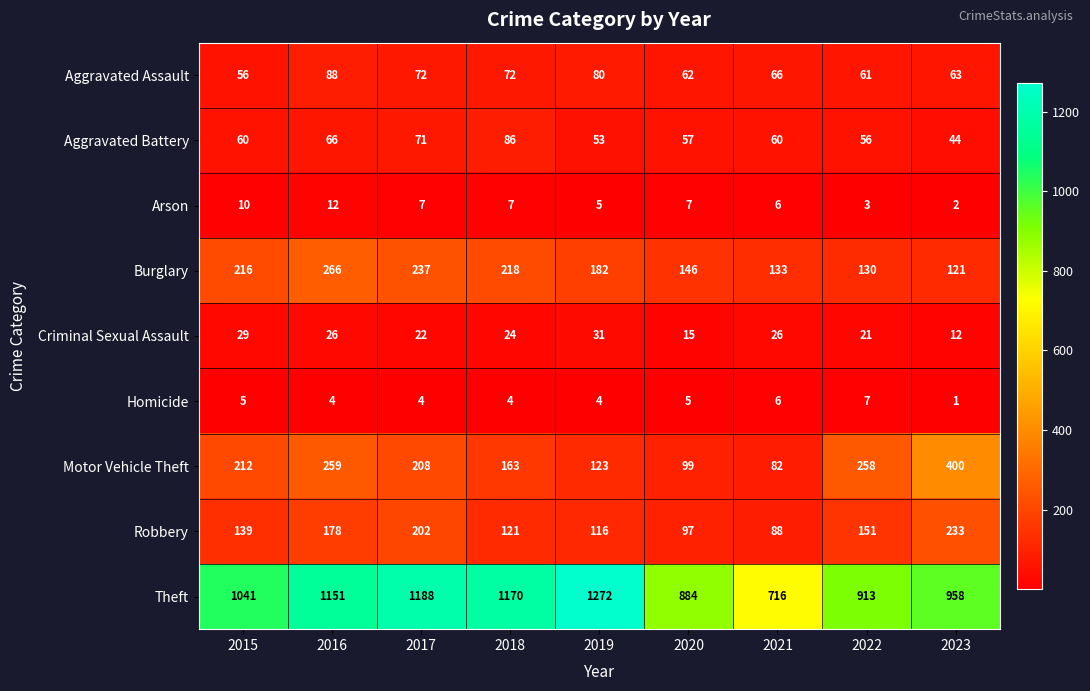

Rank the categories by Burglary value from lowest to highest.

2023, 2022, 2021, 2020, 2019, 2015, 2018, 2017, 2016